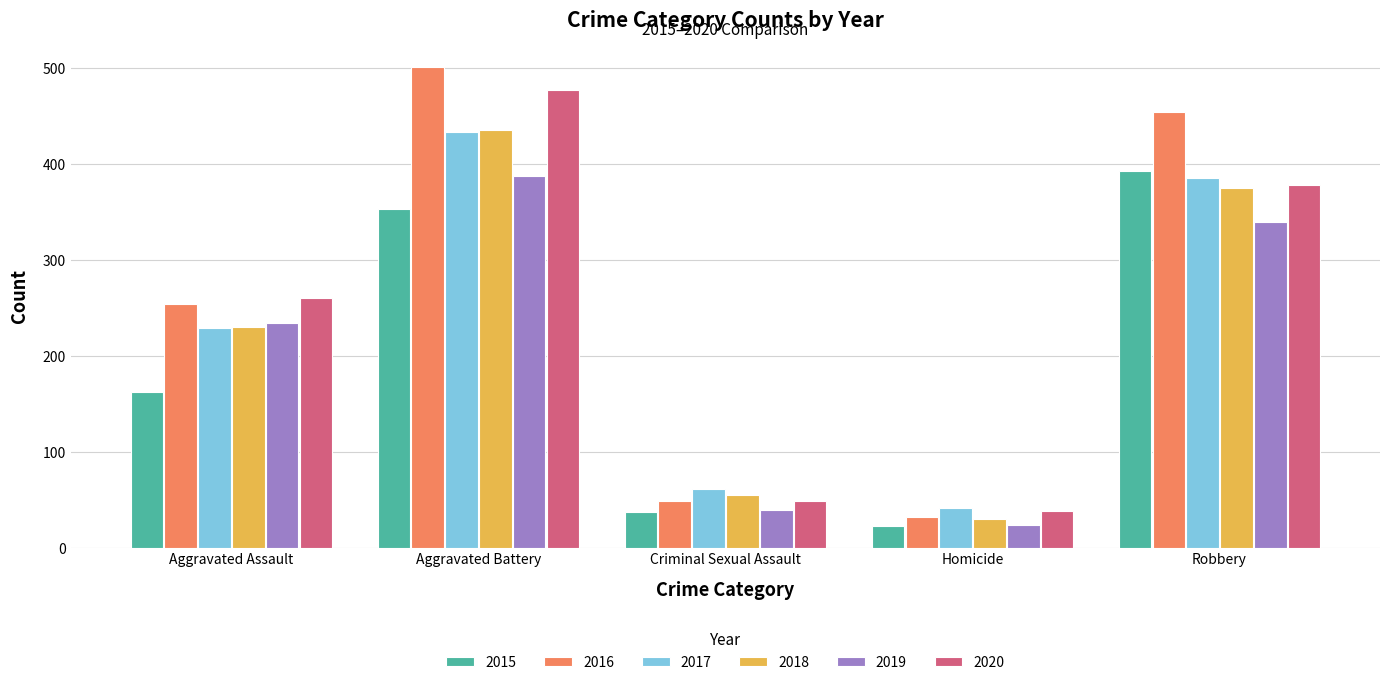

List the labels in order of 2016 value, smallest first.

Homicide, Criminal Sexual Assault, Aggravated Assault, Robbery, Aggravated Battery